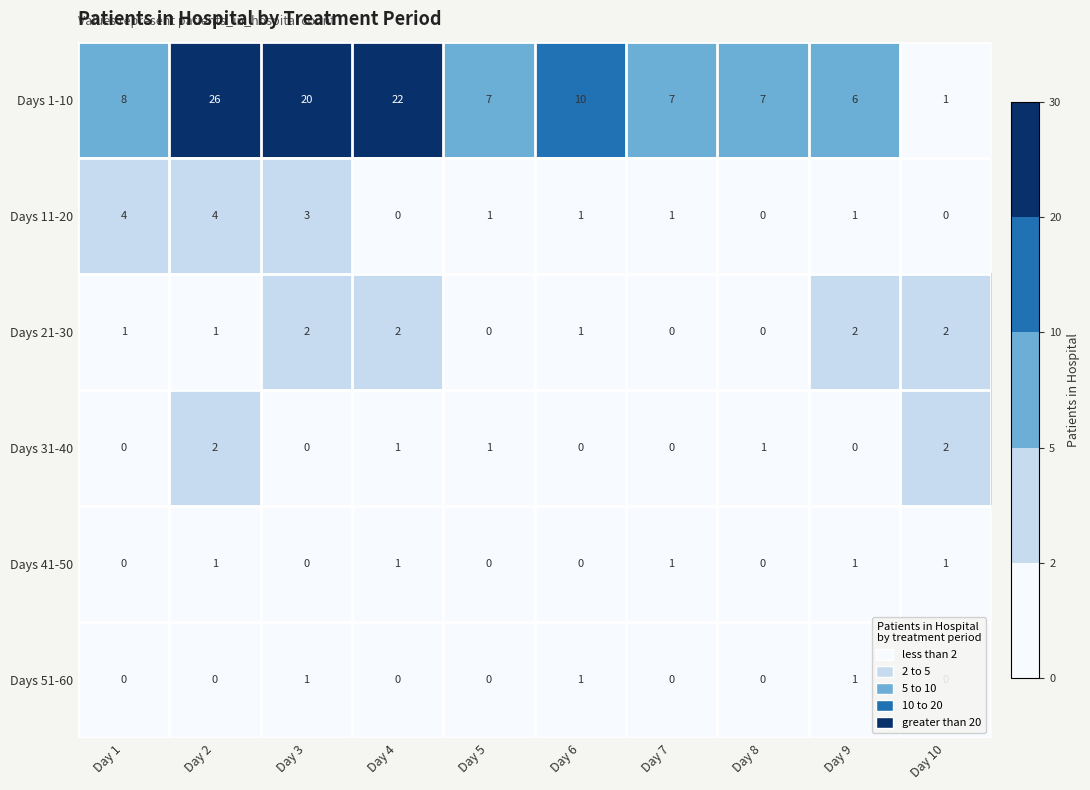

Between Day 2 and Day 7, which series saw the biggest shift?

Days 1-10